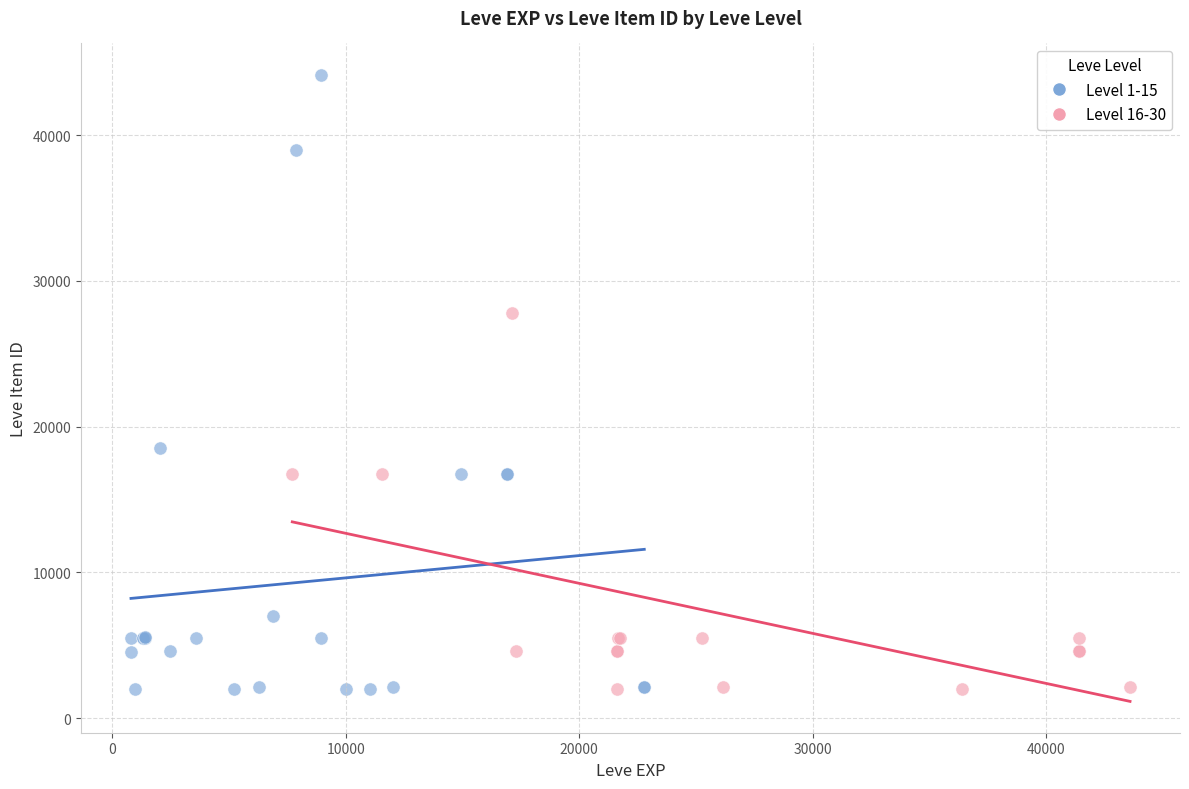

Which series contains the highest Y value?

Level 1-15